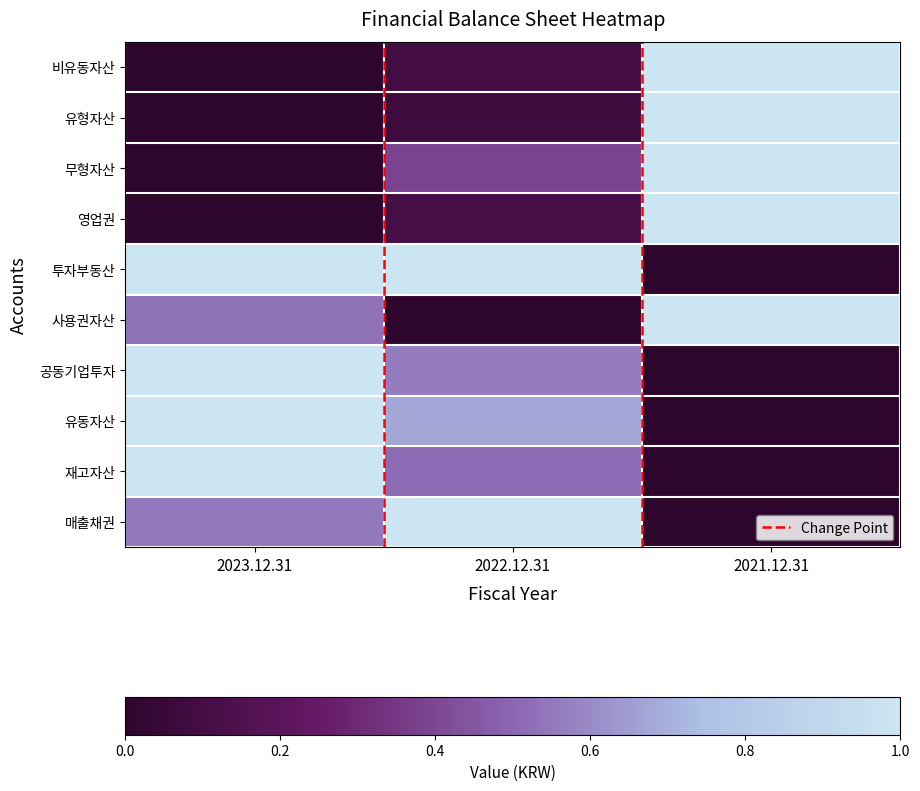

Where is 유형자산 nearest to the value 0?

2023.12.31